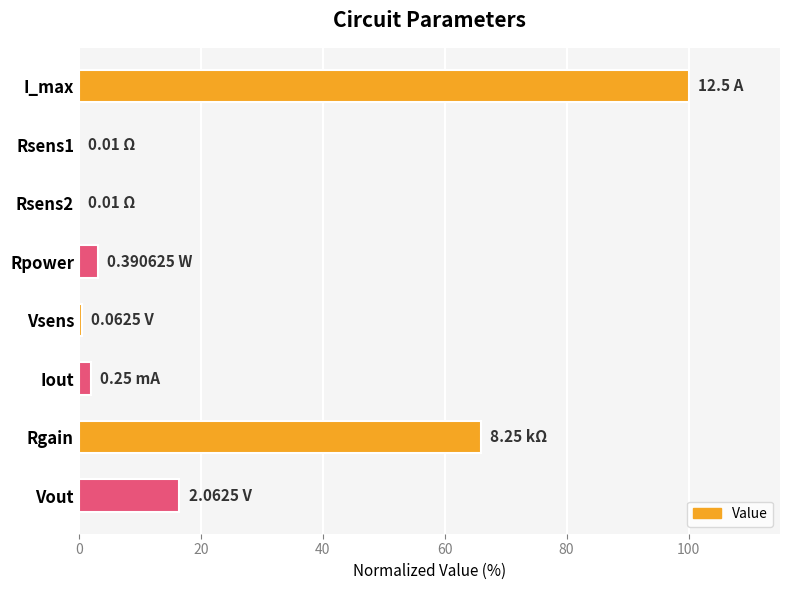

Which has a higher value, Vout or Vsens?

Vout